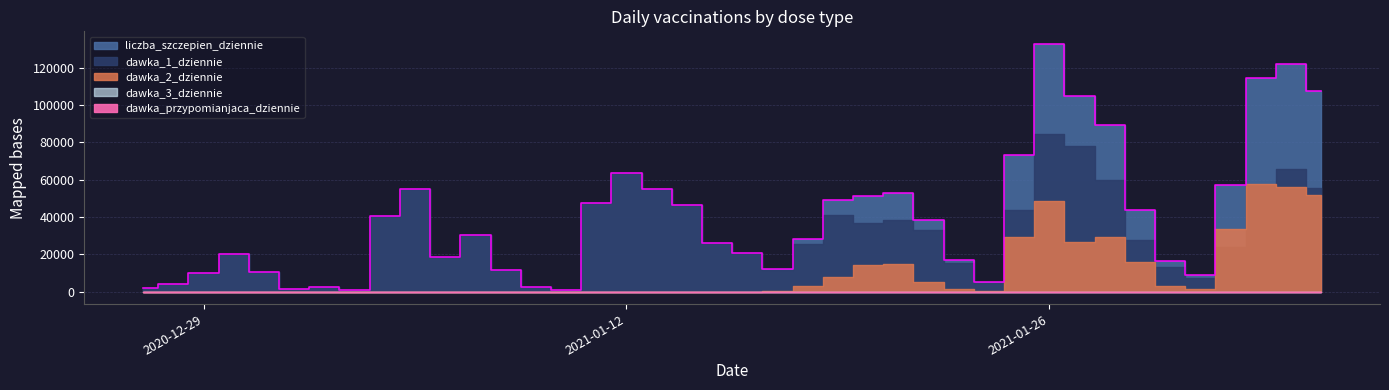

What is the label of the 8th point from the left?

2021-01-03